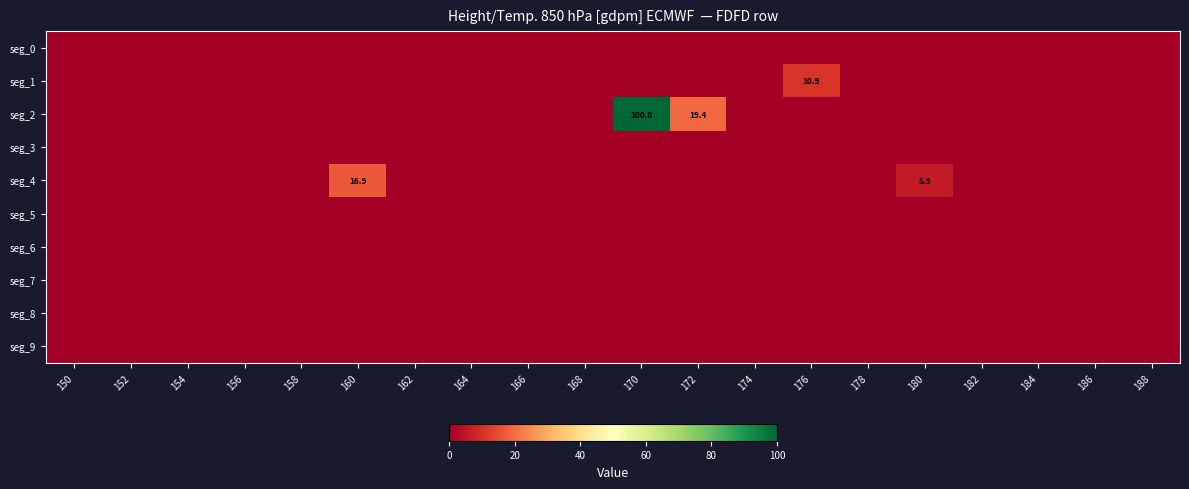

The value of seg_1 at 176 is 10.9. True or false?

True